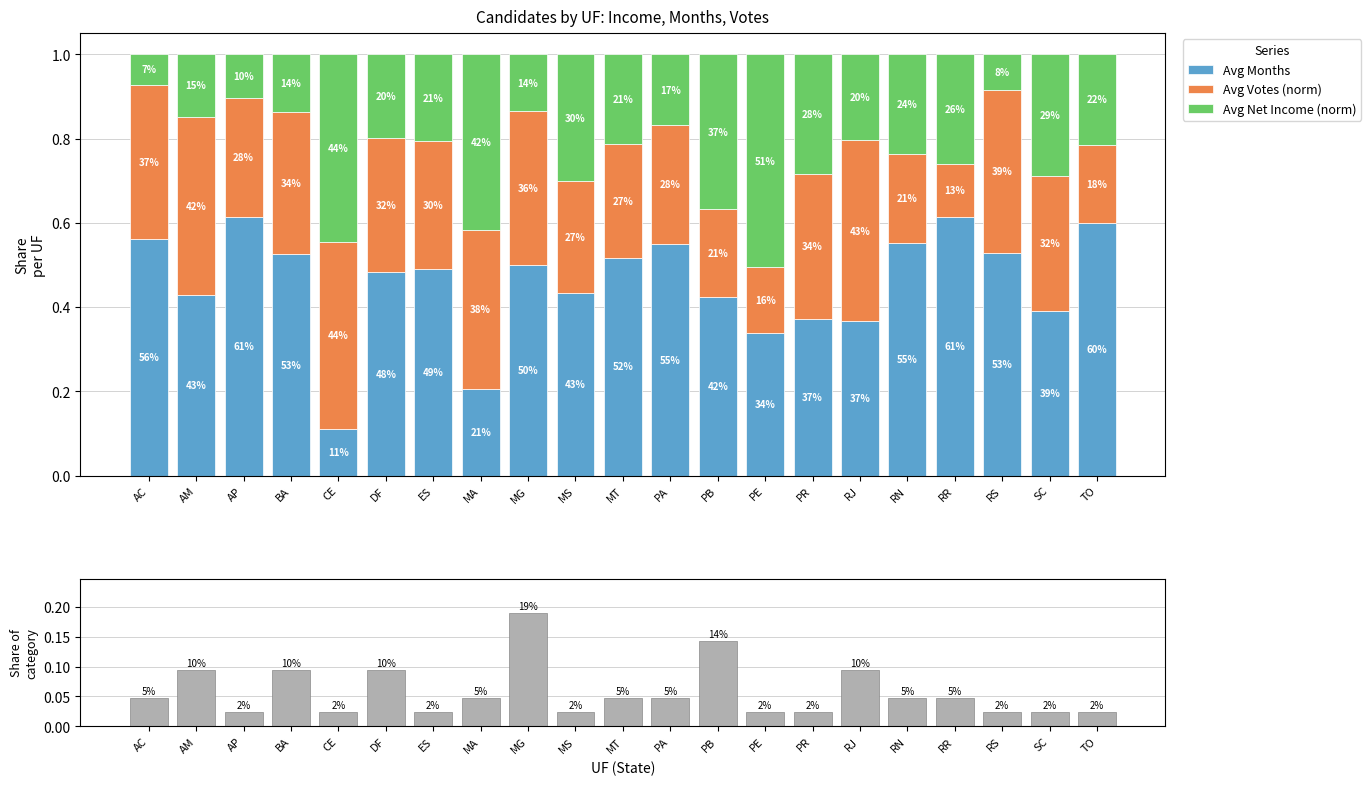

What is the difference between the maximum and minimum values in the Avg Votes (norm) series?

0.3